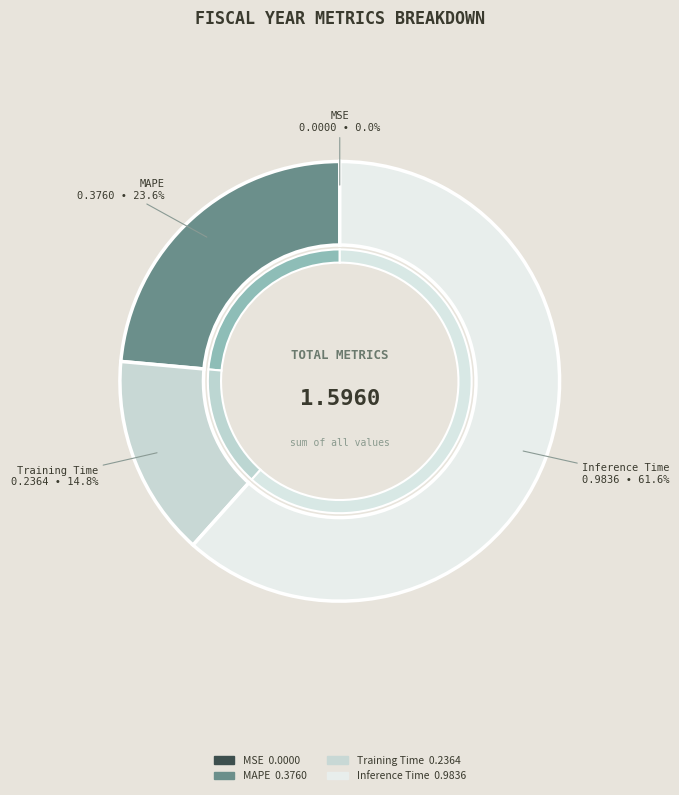

To the nearest percent, what percentage of the pie is Training Time?

15%